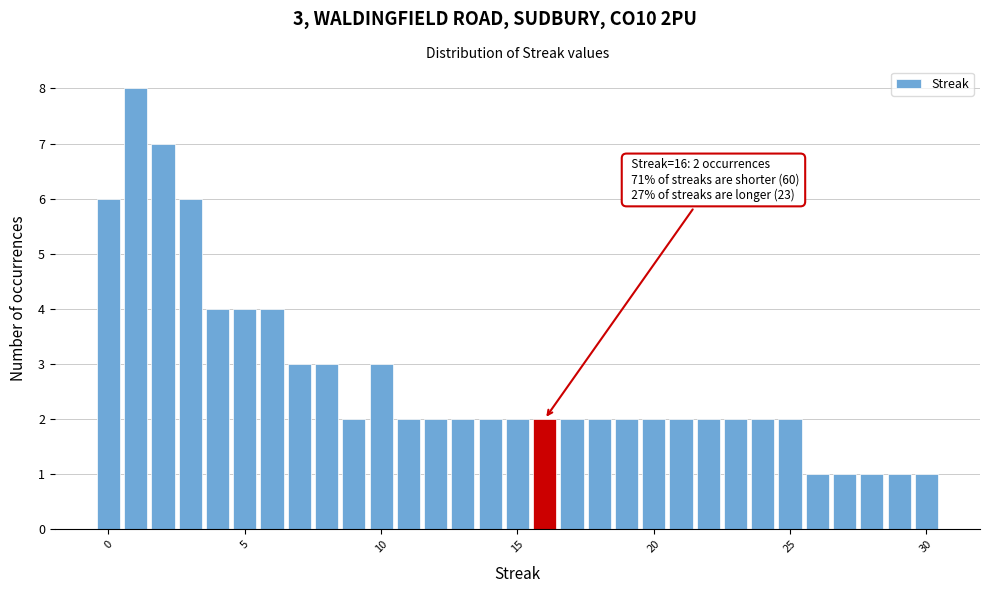

Read against the x-axis, roughly where is the centre of the tallest bar?

1.0